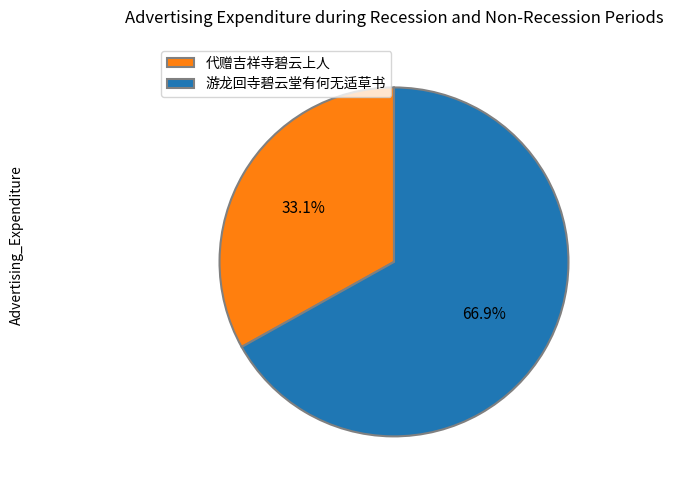

How many segments does this pie chart have?

2